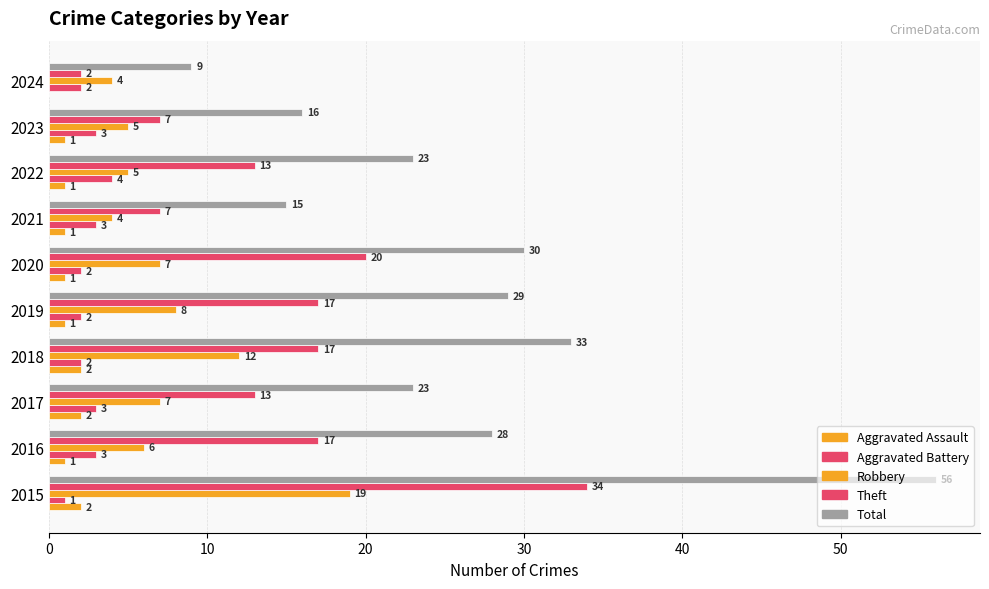

How many series are shown in this chart?

5